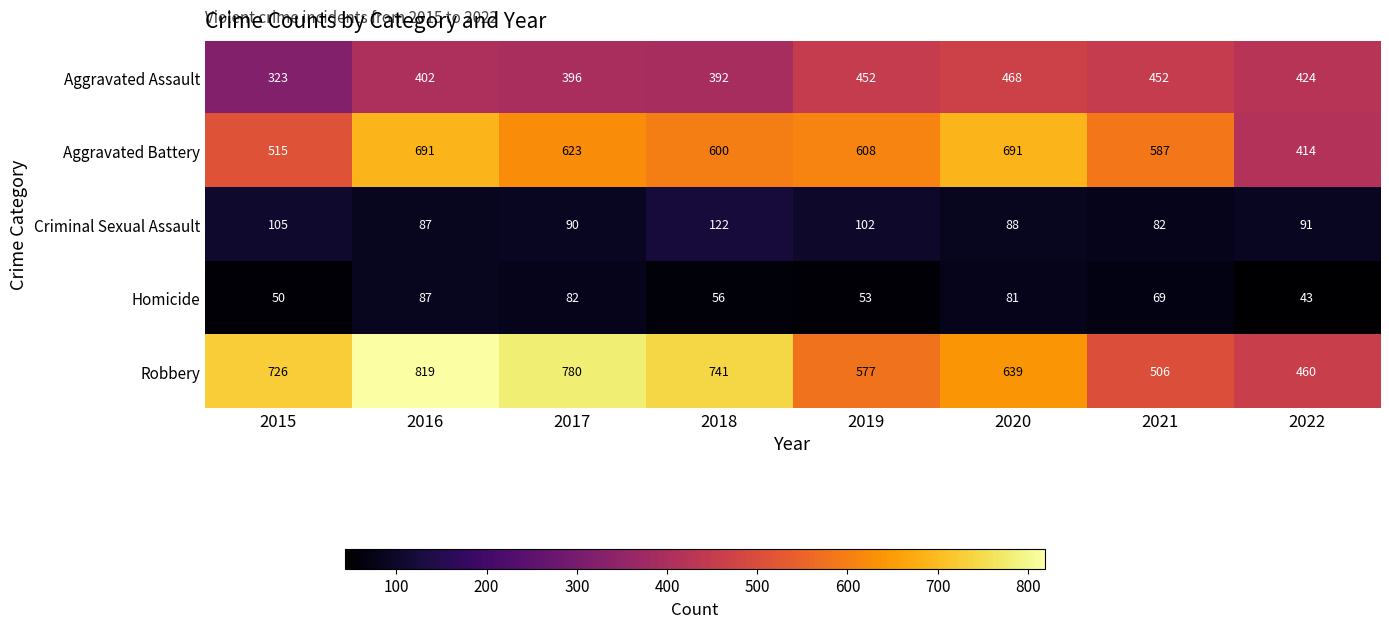

What is the greatest value displayed?

819